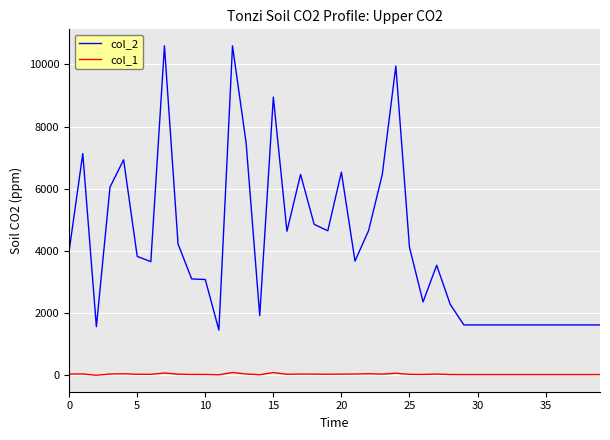

Rank the series by their average value, from highest to lowest.

col_2, col_1